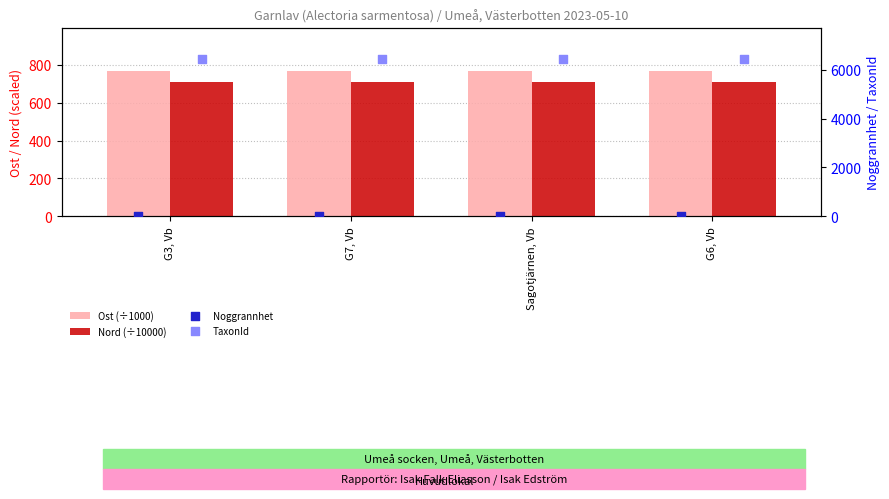

What is the total value across all series at G3, Vb?

7923.6